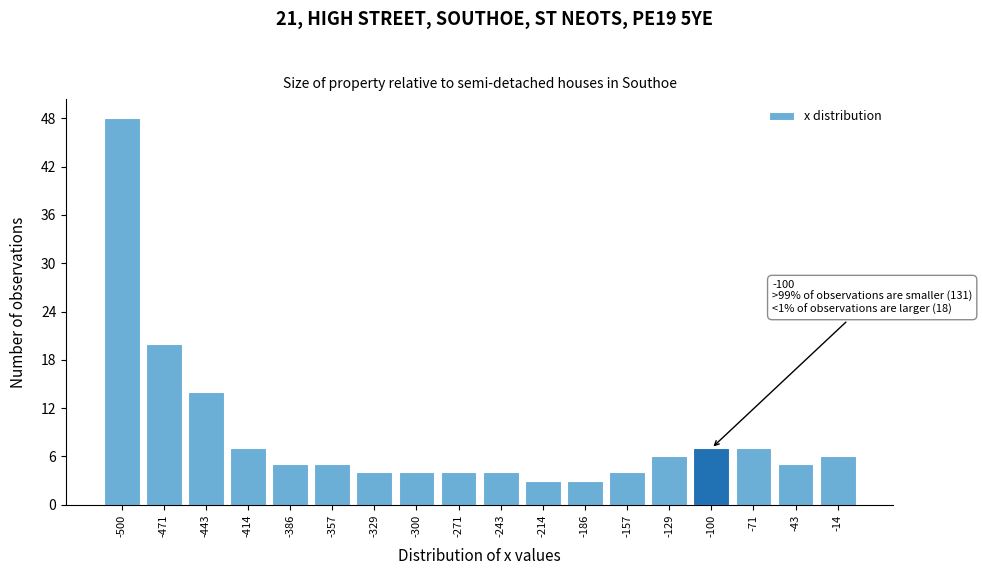

Over which range of the x-axis is the bar tallest?

-515 to -485